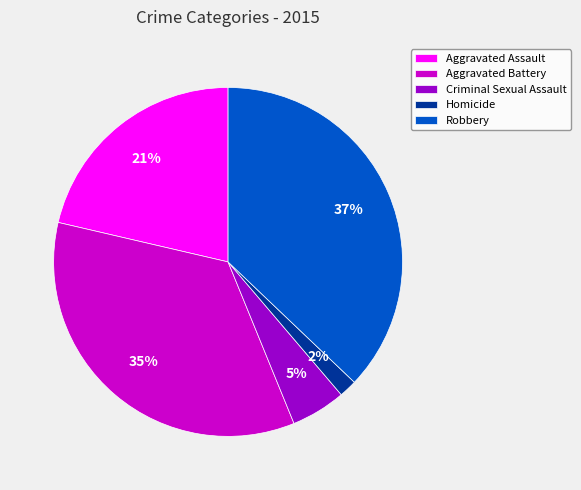

Do Robbery and Homicide together represent more than half of the pie?

No